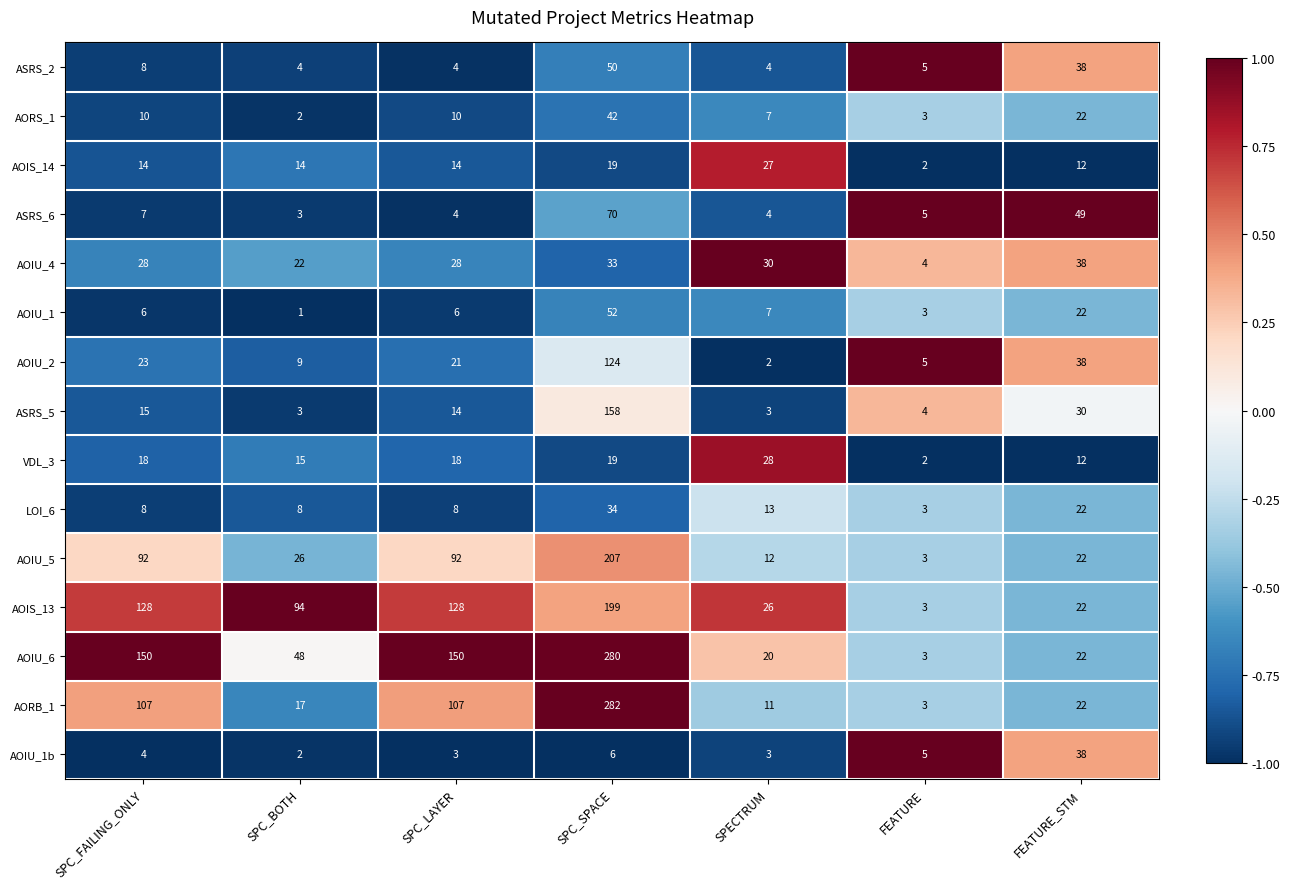

Read the ASRS_2 value at SPECTRUM.

4